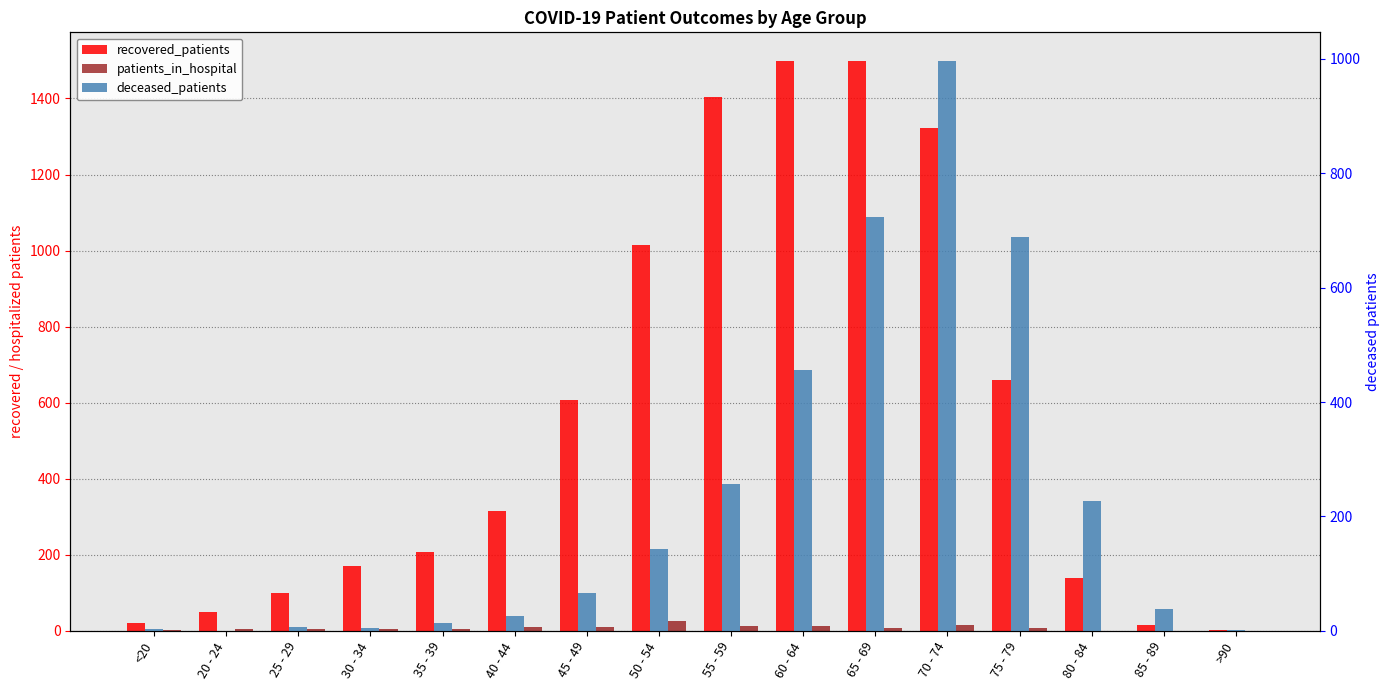

What is the difference between the maximum and minimum values in the patients_in_hospital series?

26